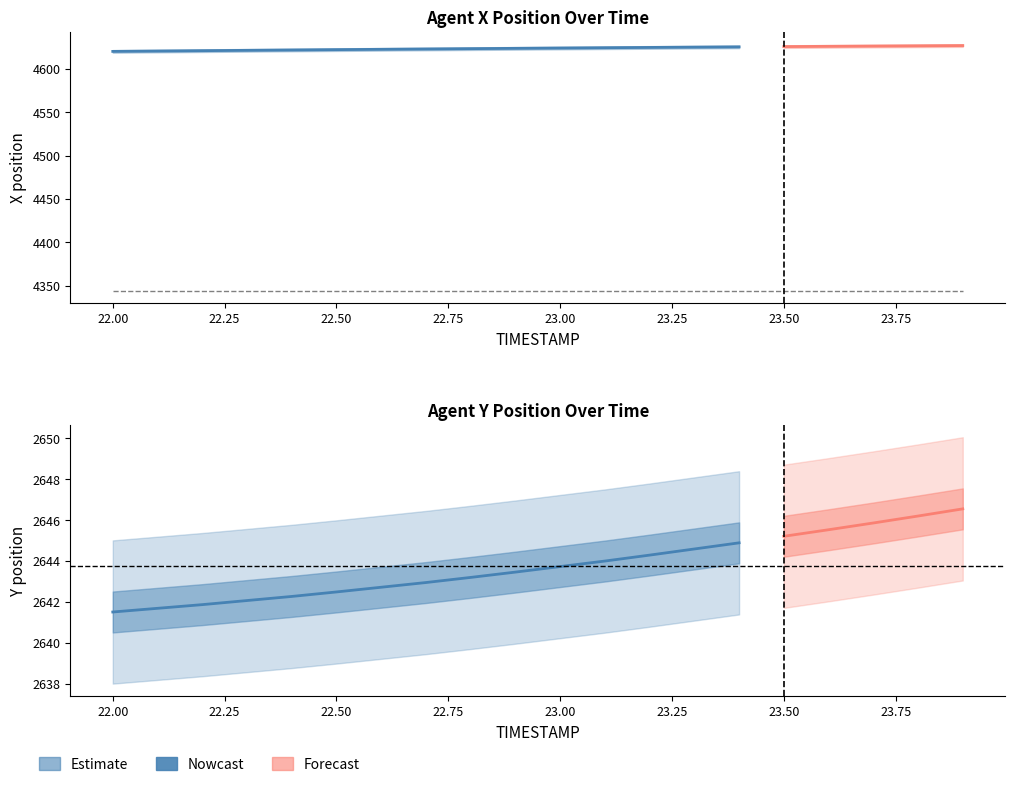

What is the maximum value shown in the chart?

4626.7